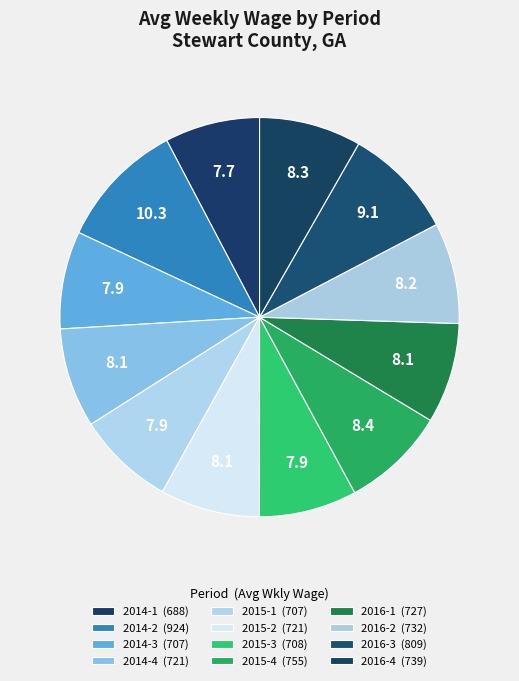

To the nearest percent, what portion does 2015-3 represent?

8%